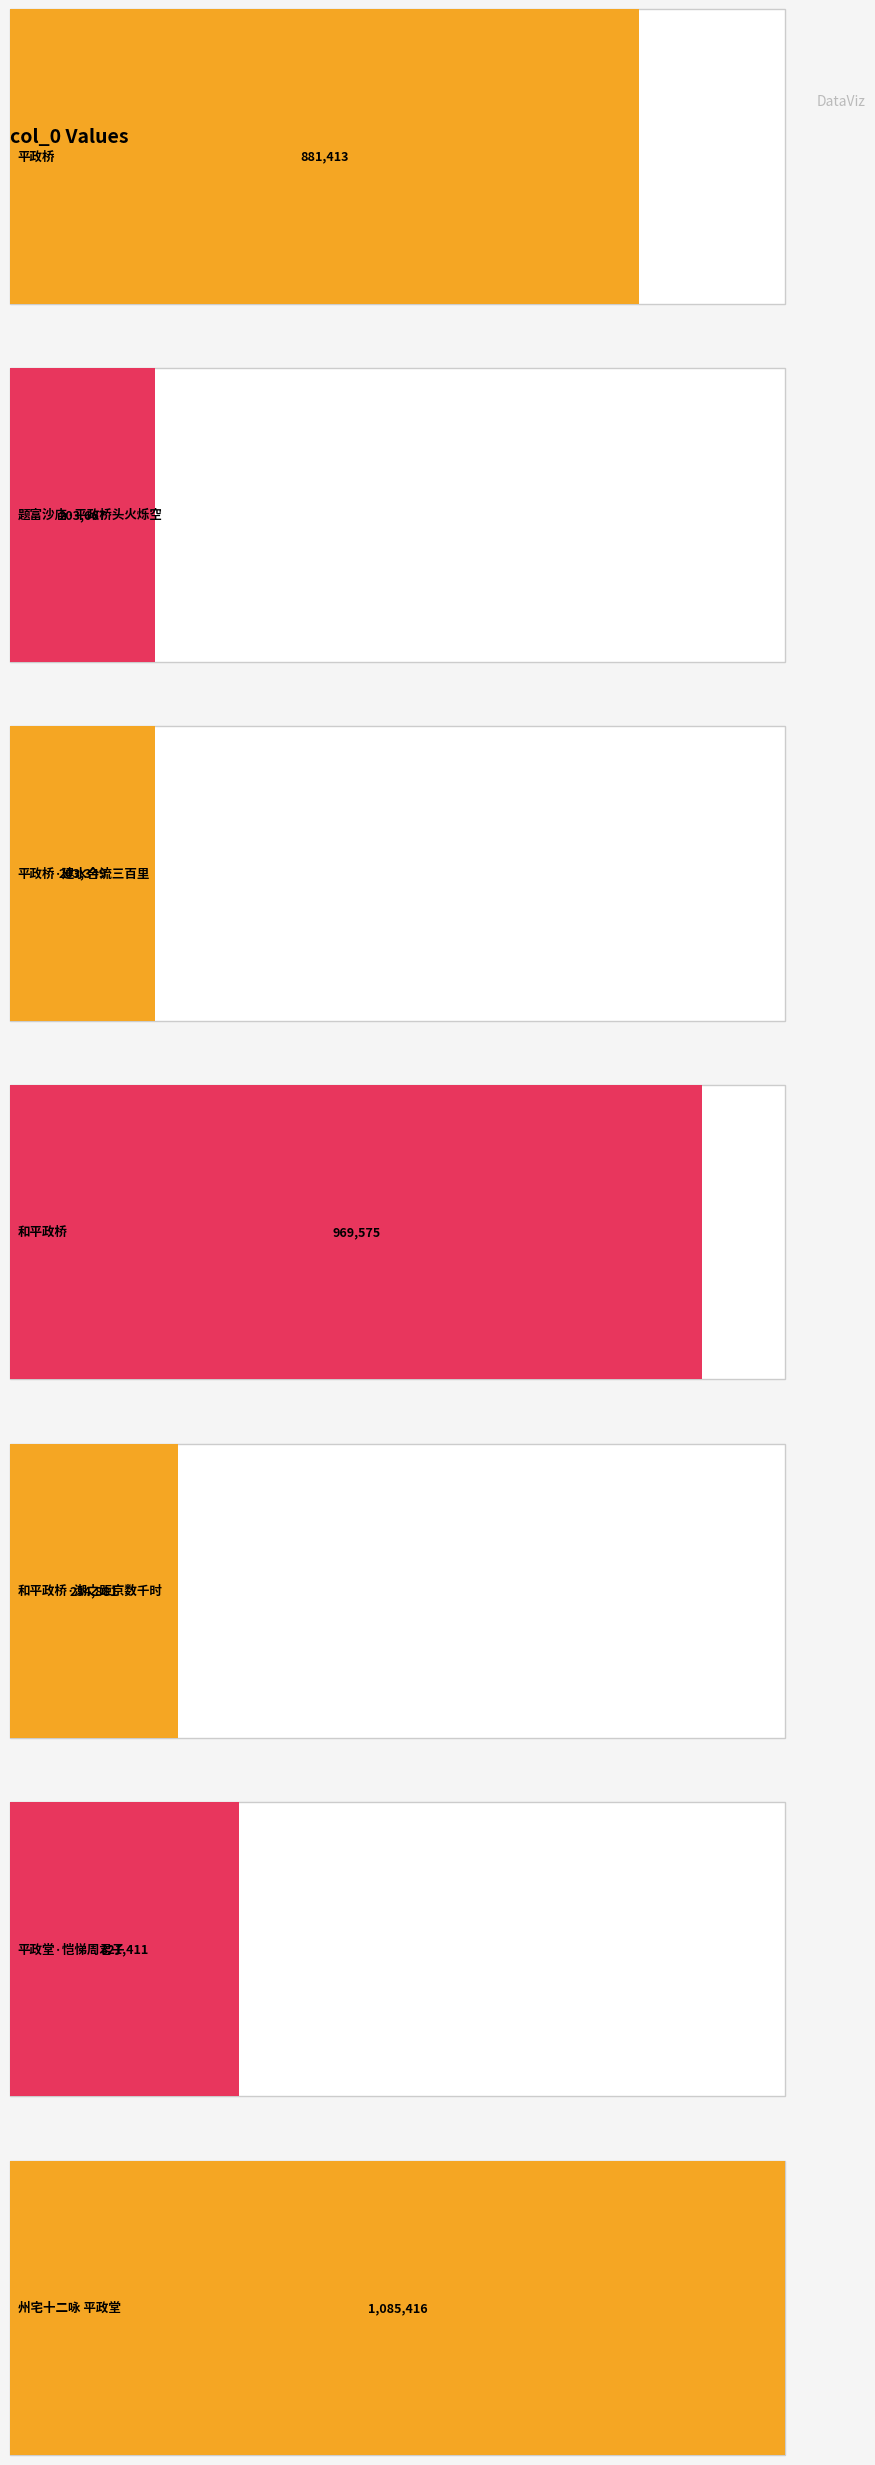

What is the difference between the second highest and second lowest values?

765908